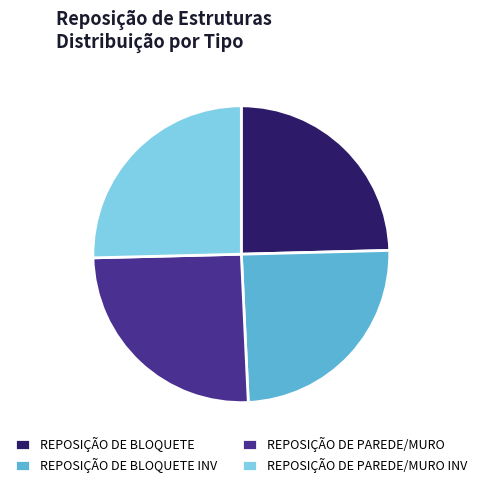

Do REPOSIÇÃO DE PAREDE/MURO INV and REPOSIÇÃO DE PAREDE/MURO together represent more than half of the pie?

Yes